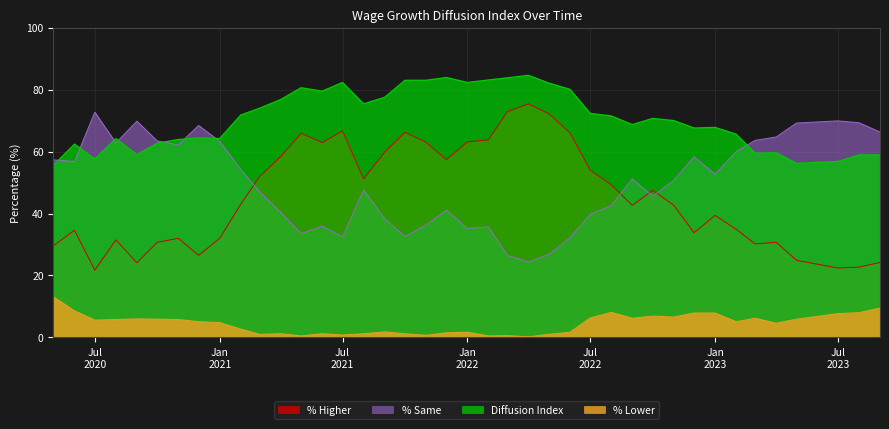

What is the maximum value shown in the chart?

84.6